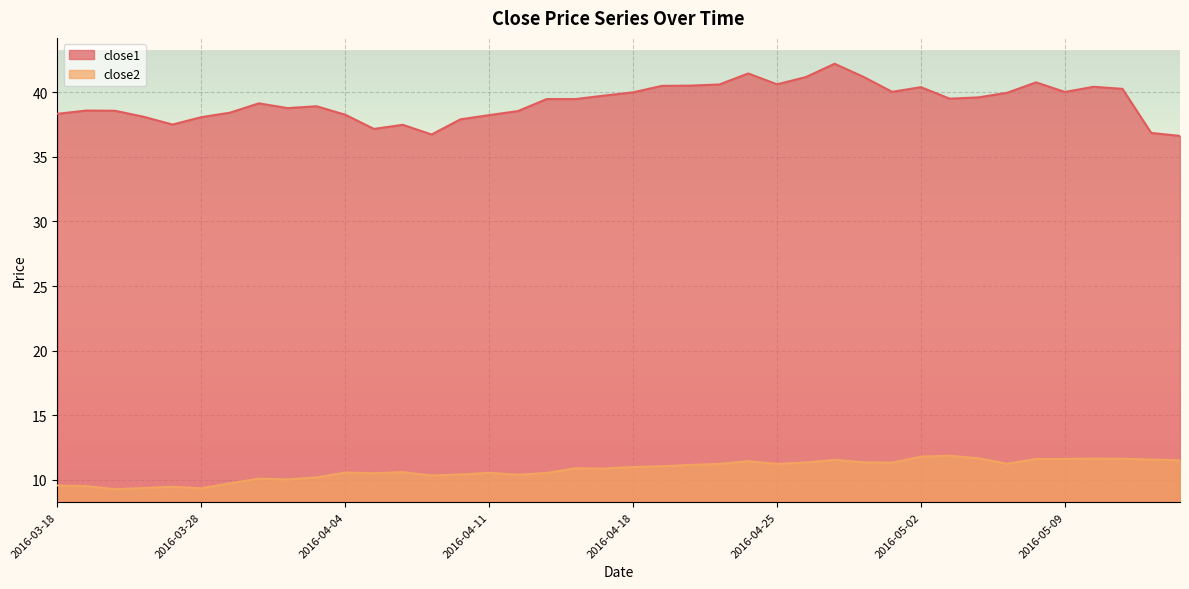

What is the value of the close1 point at the 34th from the left?

39.9